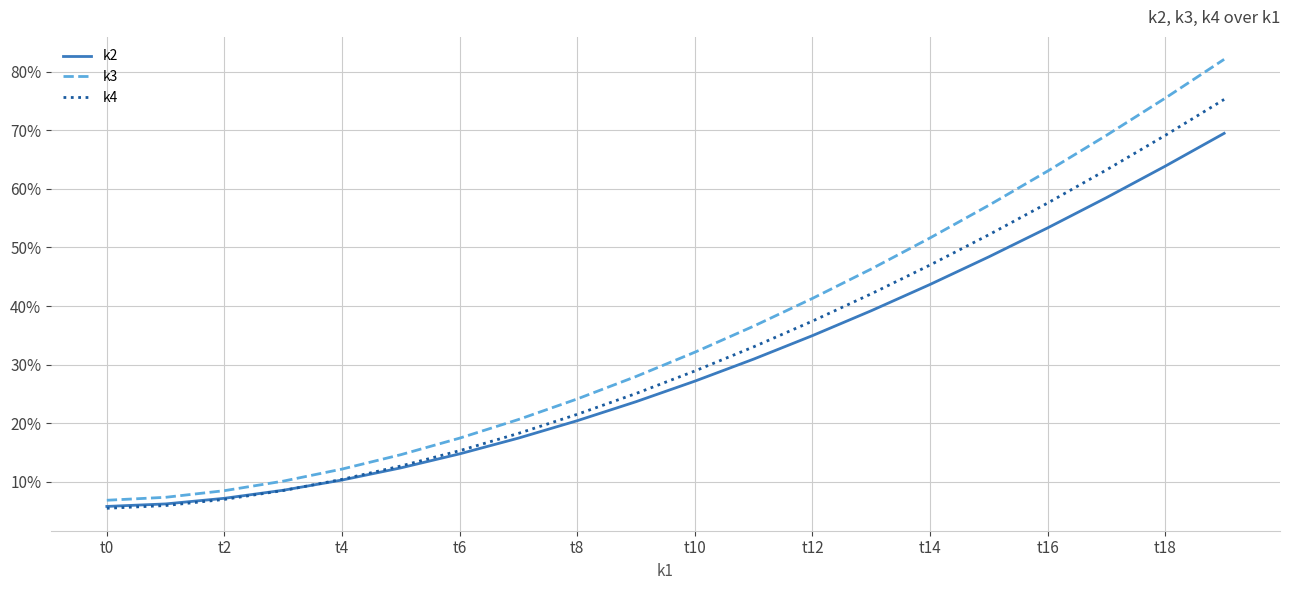

Which series has the largest range (max minus min)?

k3